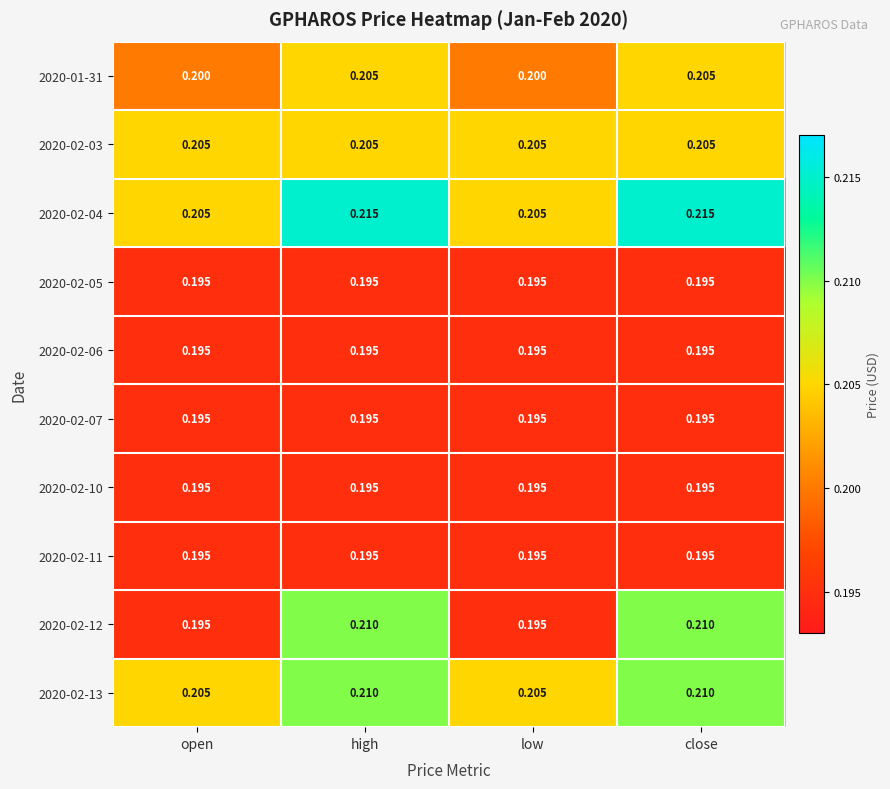

What is the maximum value shown in the chart?

0.2